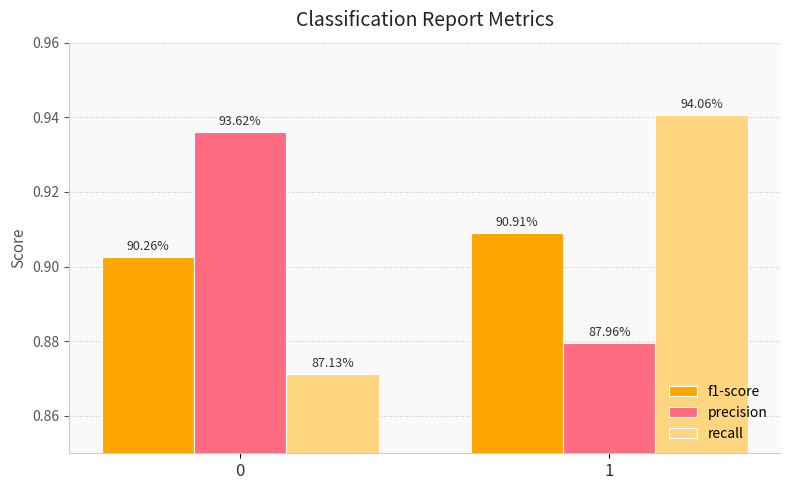

The value of recall at 1 is 1.4. True or false?

False